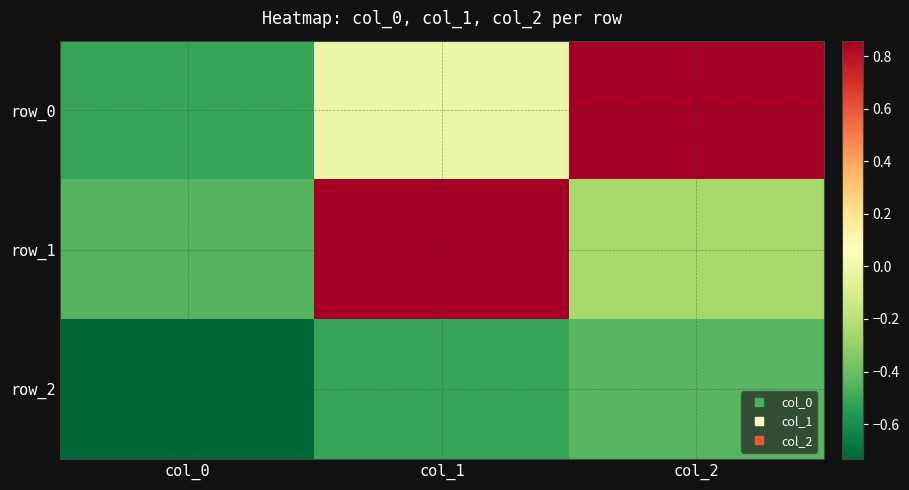

What is the difference between the maximum and second lowest values in the row_0 series?

0.9